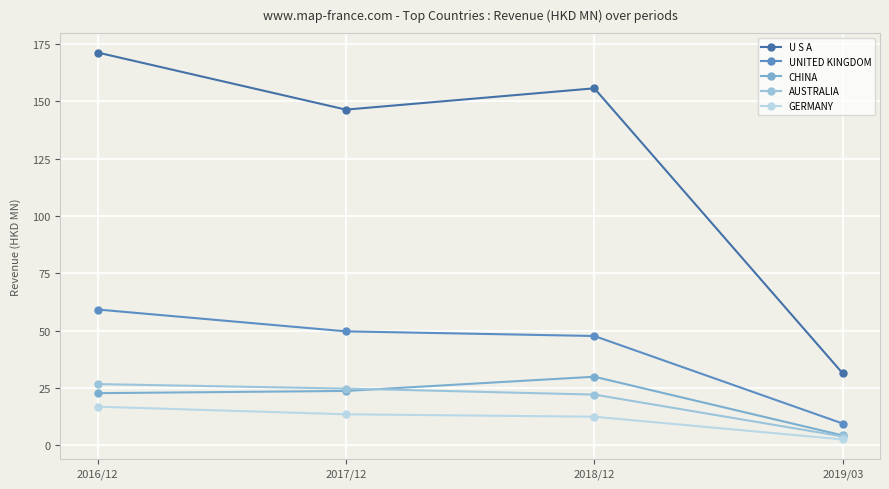

At how many categories does at least one series exceed 152?

2